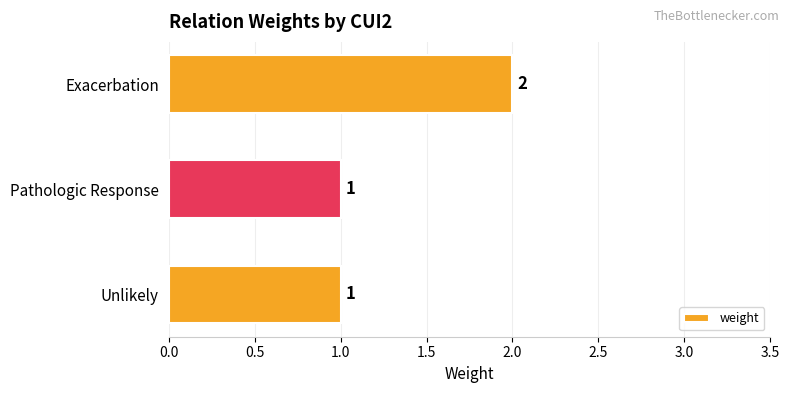

The value at Pathologic Response is 2. True or false?

False